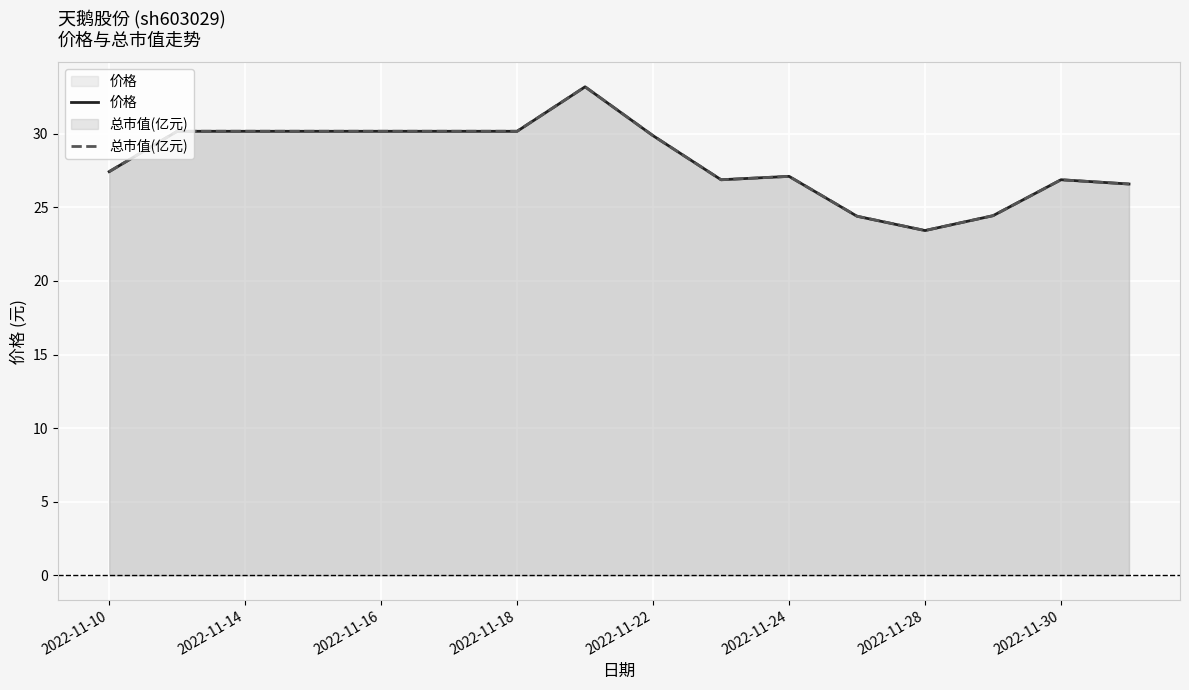

Where is the first local minimum for 总市值(亿元)?

9